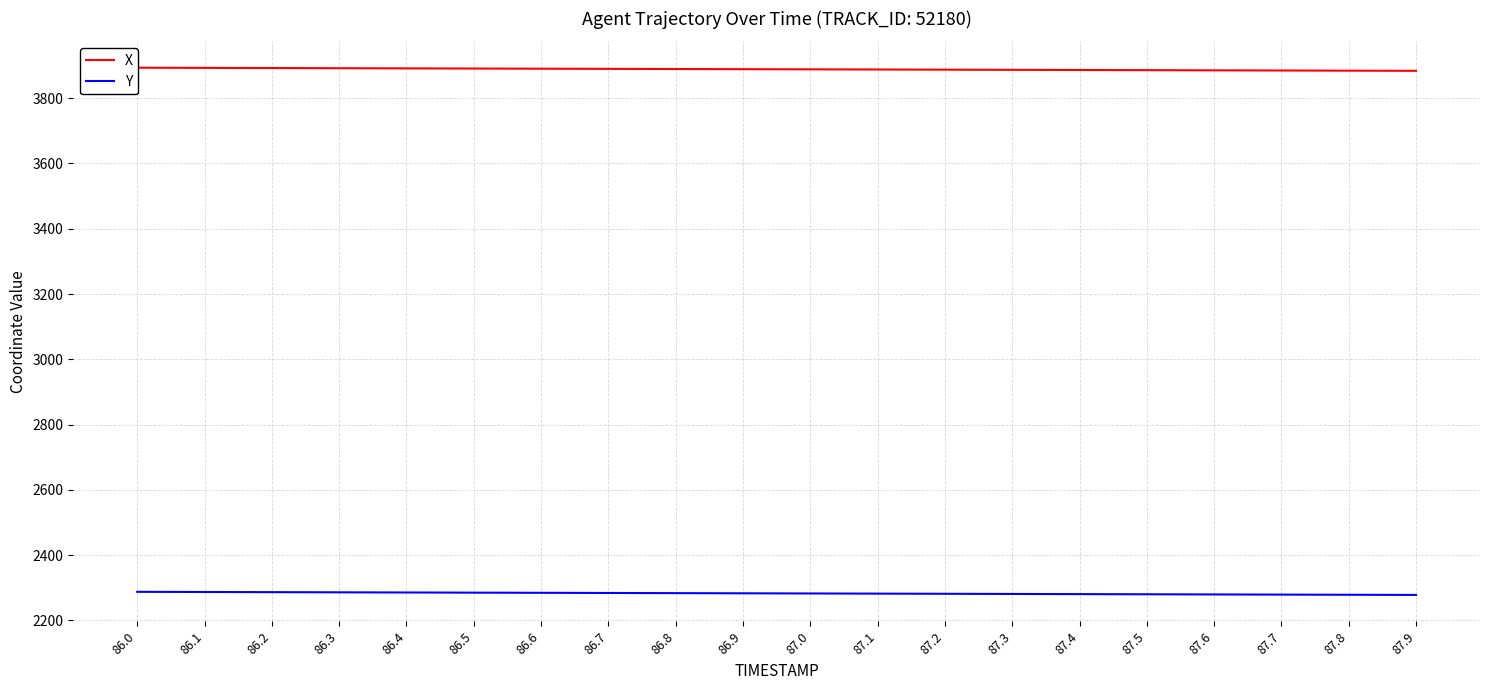

True or false: Y and X intersect in this chart.

False